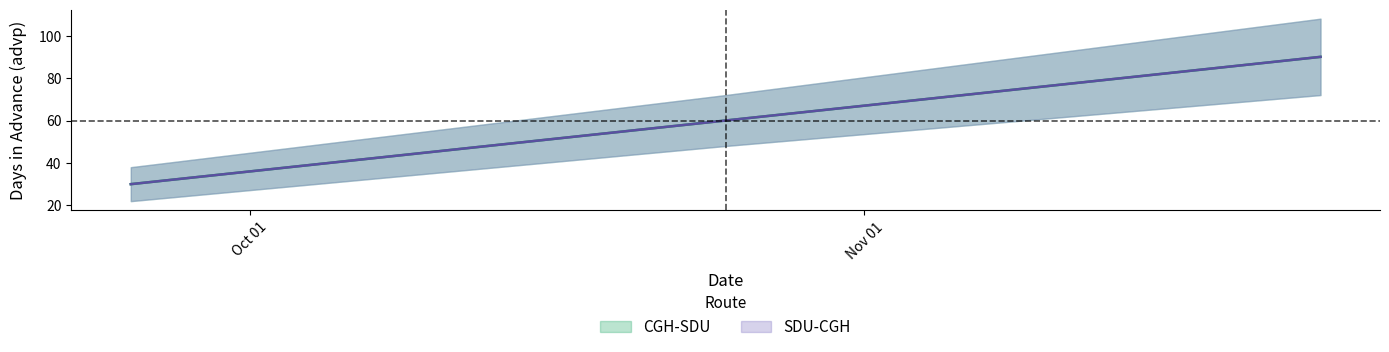

What is the sum of the CGH-SDU values at 2025-09-25 and 2025-11-24?

120